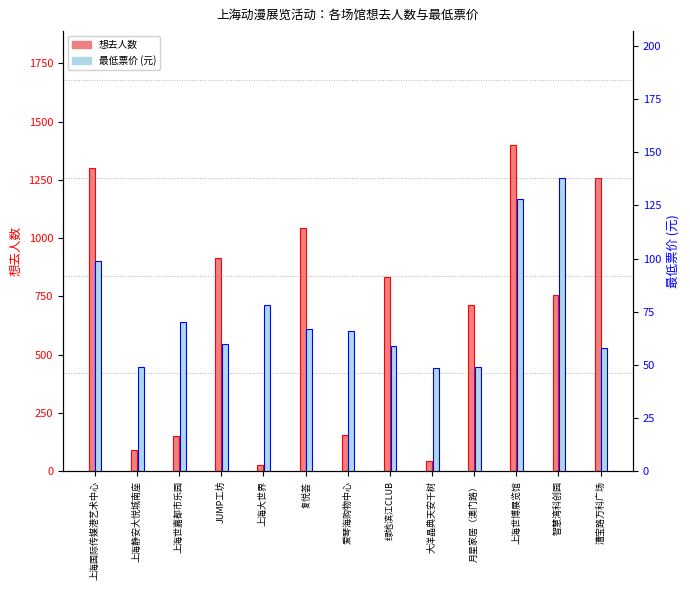

Which has a higher value, 上海世博展览馆 or JUMP工坊?

上海世博展览馆